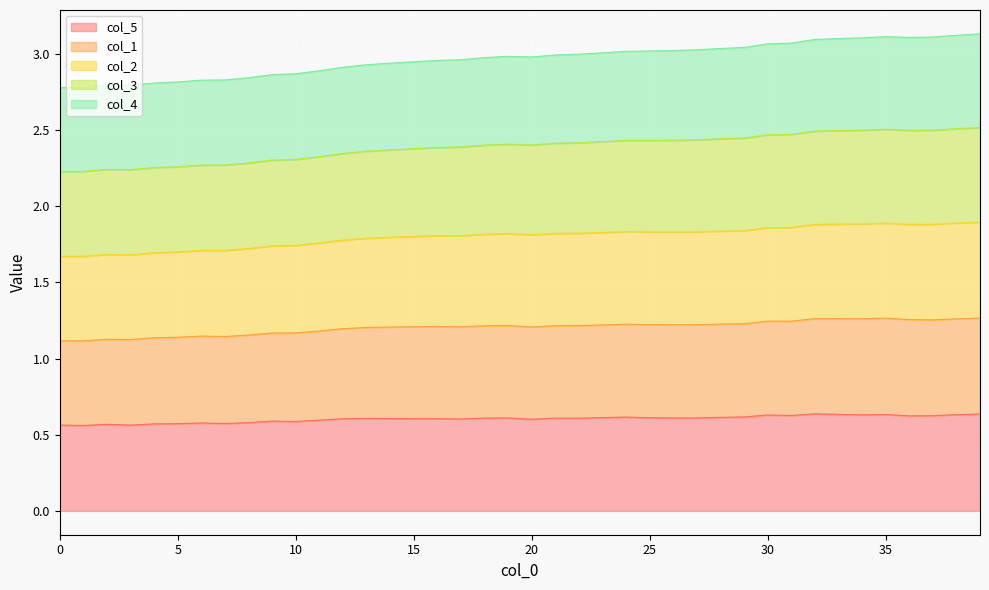

What is the total value across all series at 35?

3.1